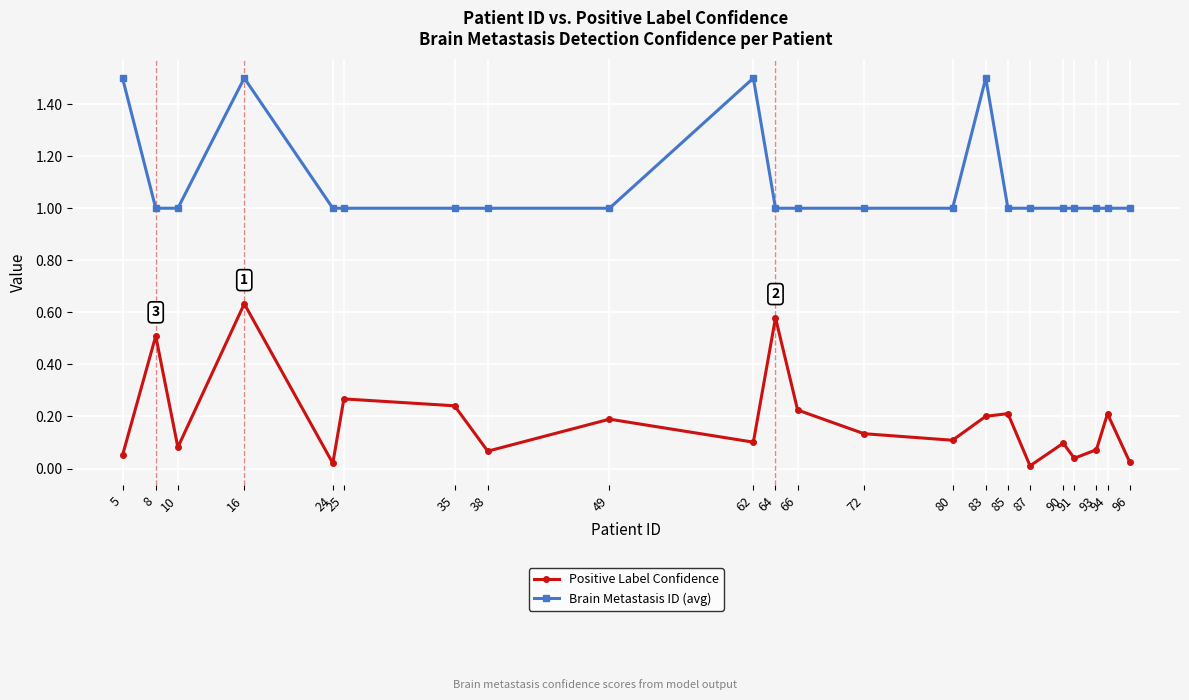

List the series in order of their peak value, lowest first.

Positive Label Confidence, Brain Metastasis ID (avg)